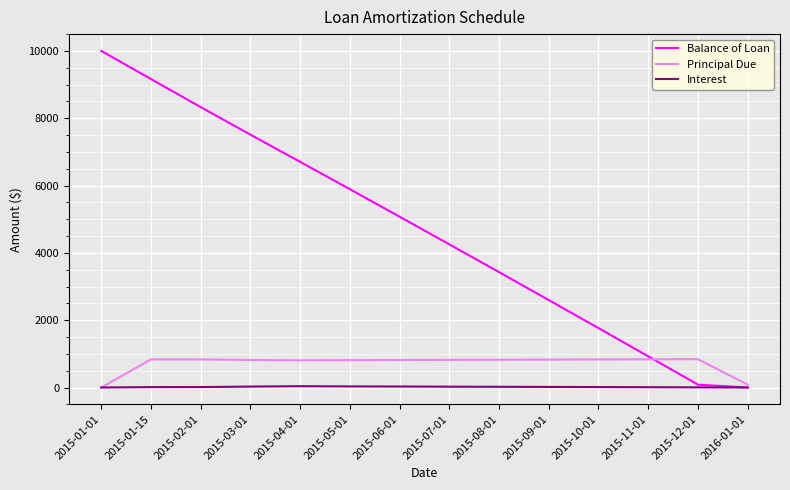

Which label corresponds to the largest value in the chart?

2015-01-01